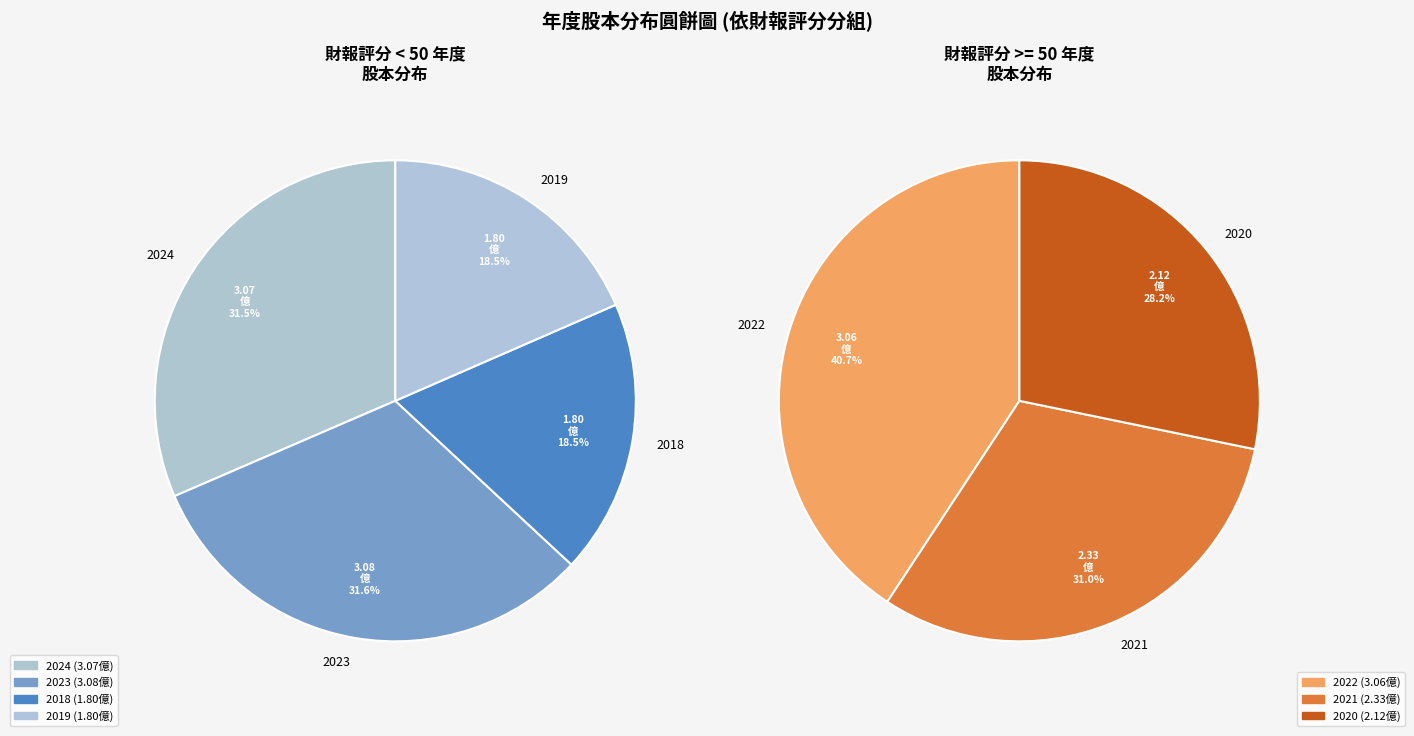

How many segments does this pie chart have?

7